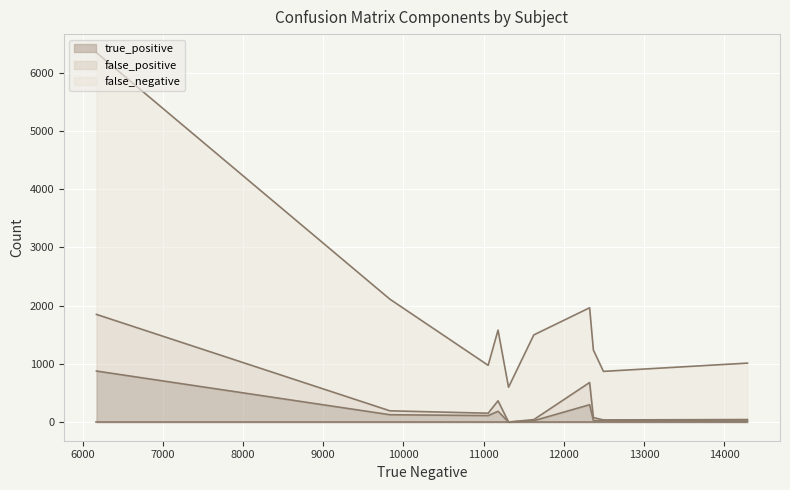

How many distinct data groups are displayed?

3